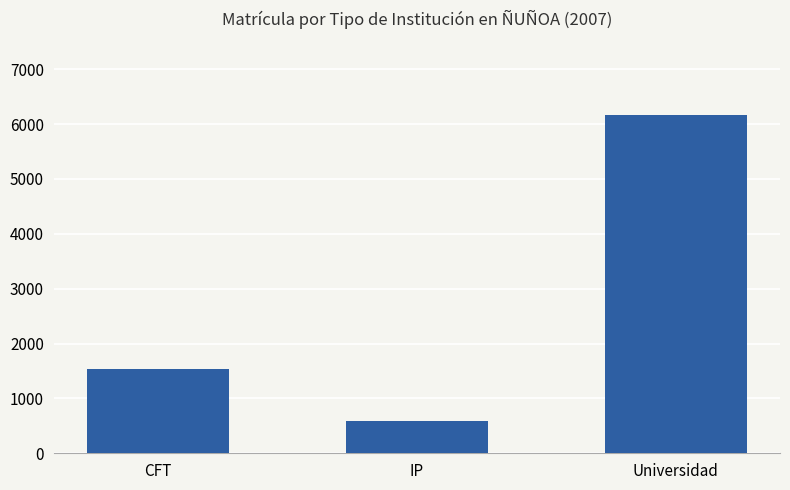

Rank the categories by value from highest to lowest.

Universidad, CFT, IP